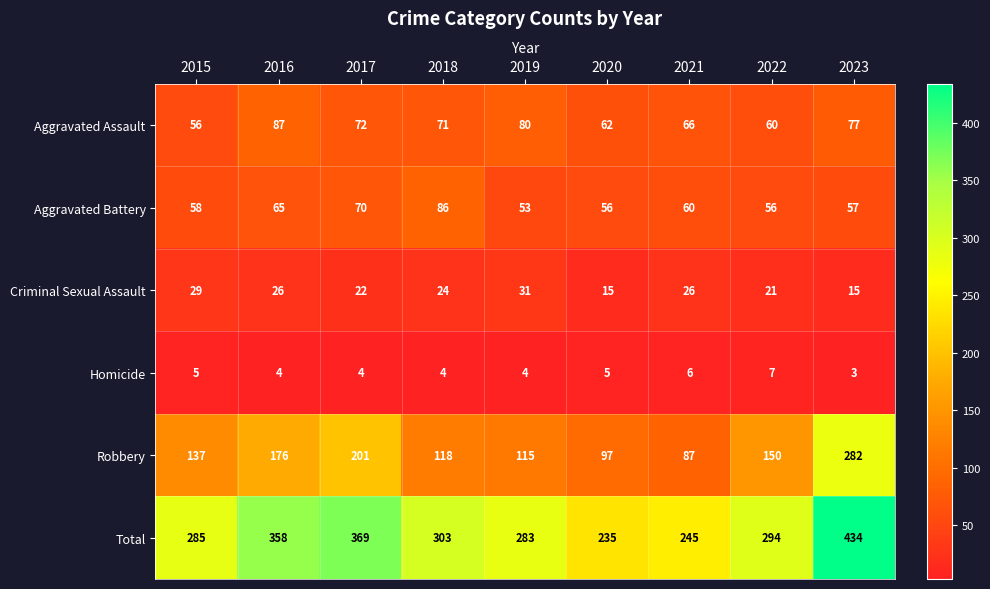

What value does the Aggravated Battery series have at 2021?

60